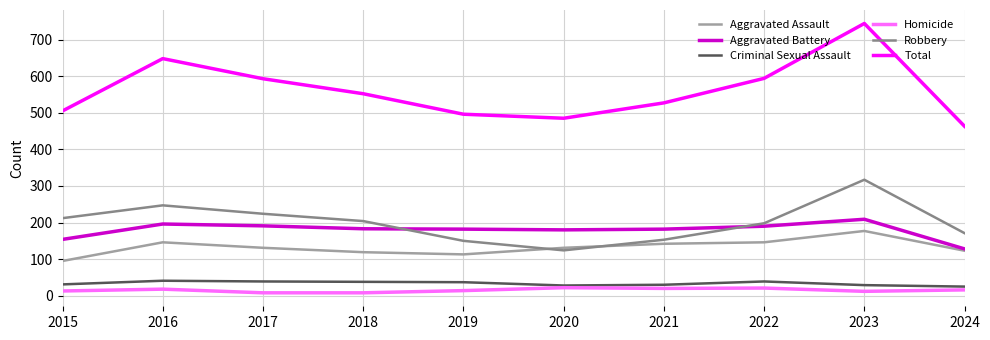

Which series changed the most between 2017 and 2019?

Total